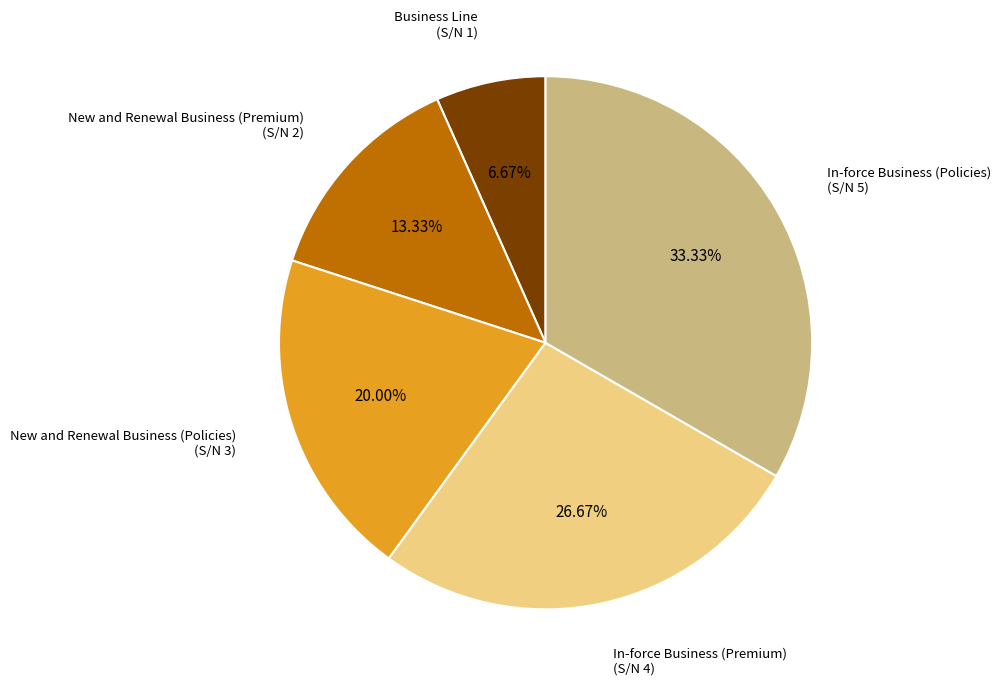

Is there any slice that represents more than half of the pie?

No